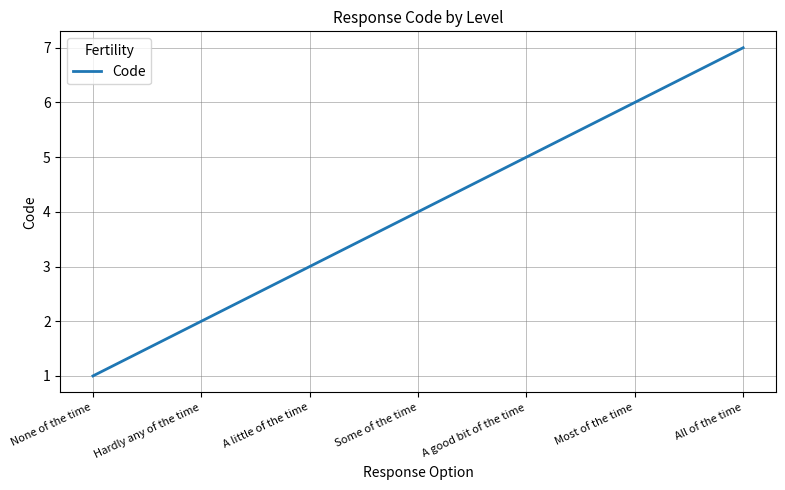

What is the greatest value displayed?

7